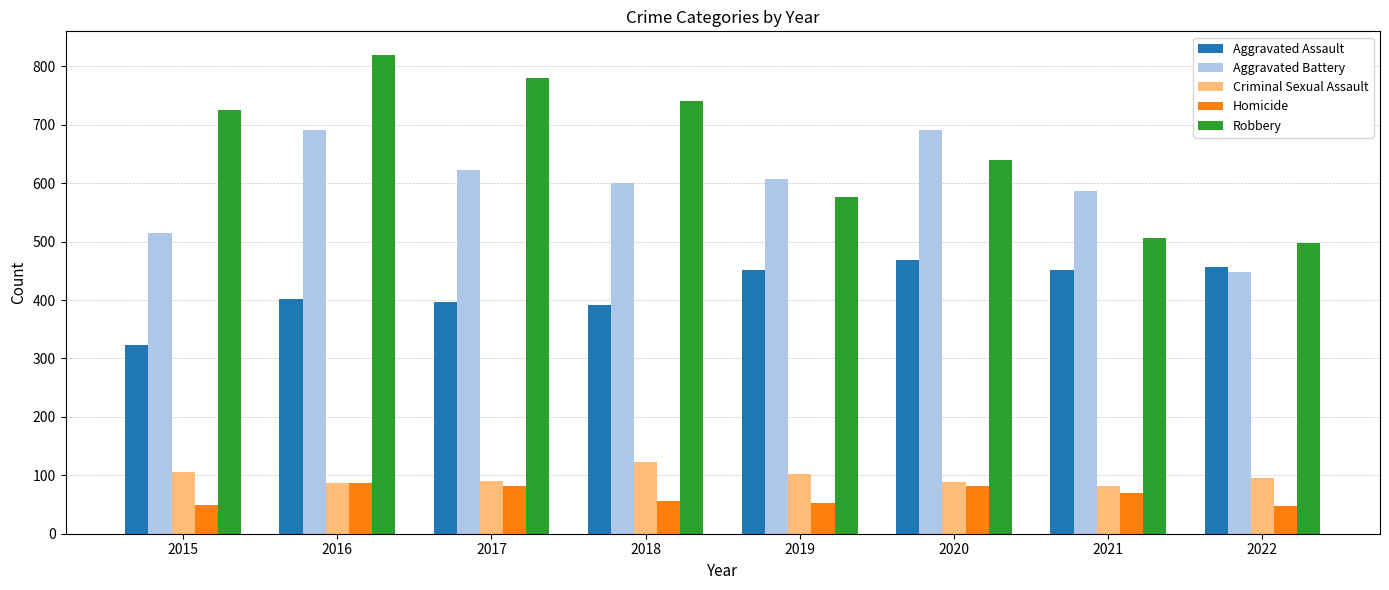

At which label is Robbery closest to 658?

2020